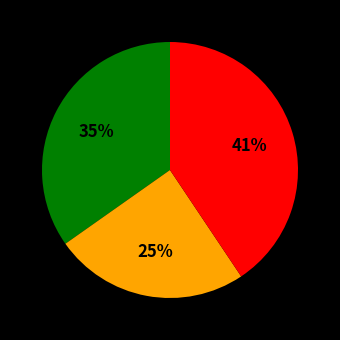

Is there any slice that represents more than half of the pie?

No